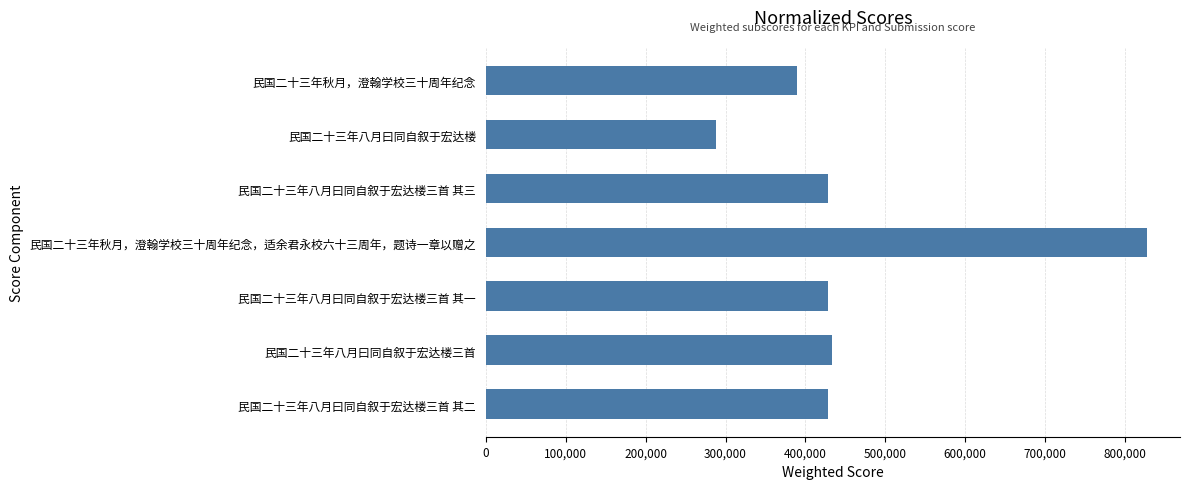

What is the ratio of the value at 民国二十三年秋月，澄翰学校三十周年纪念，适余君永校六十三周年，题诗一章以赠之 to the value at 民国二十三年八月曰同自叙于宏达楼?

2.9